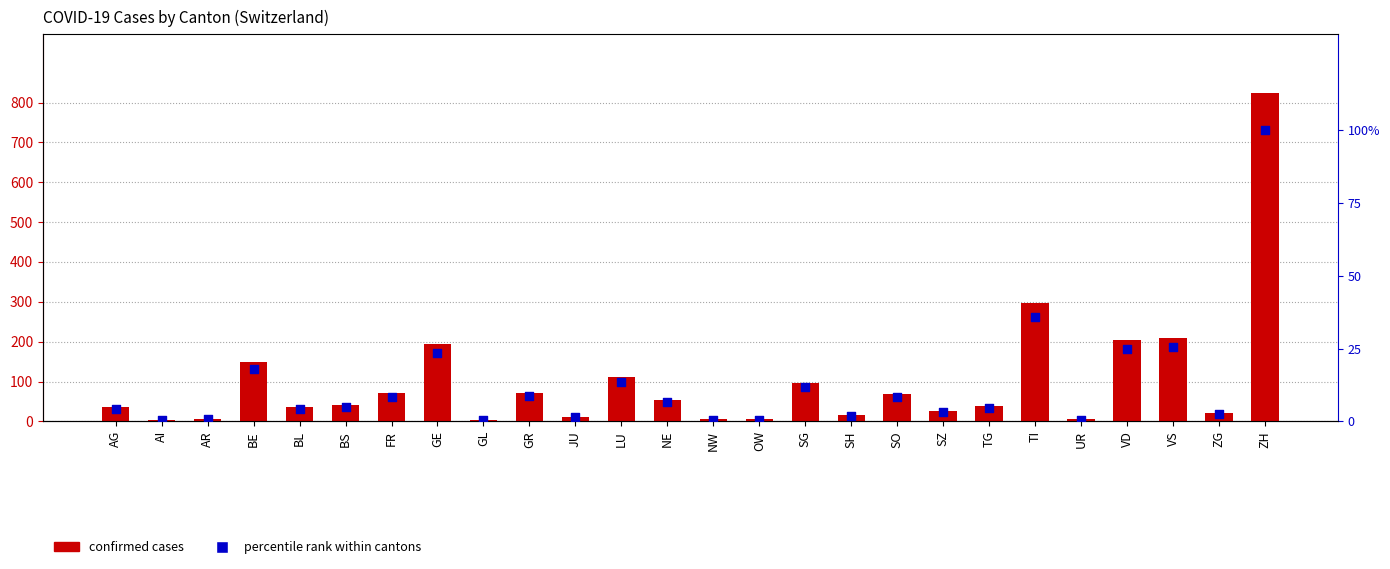

What is the total value across all series at LU?

125.6